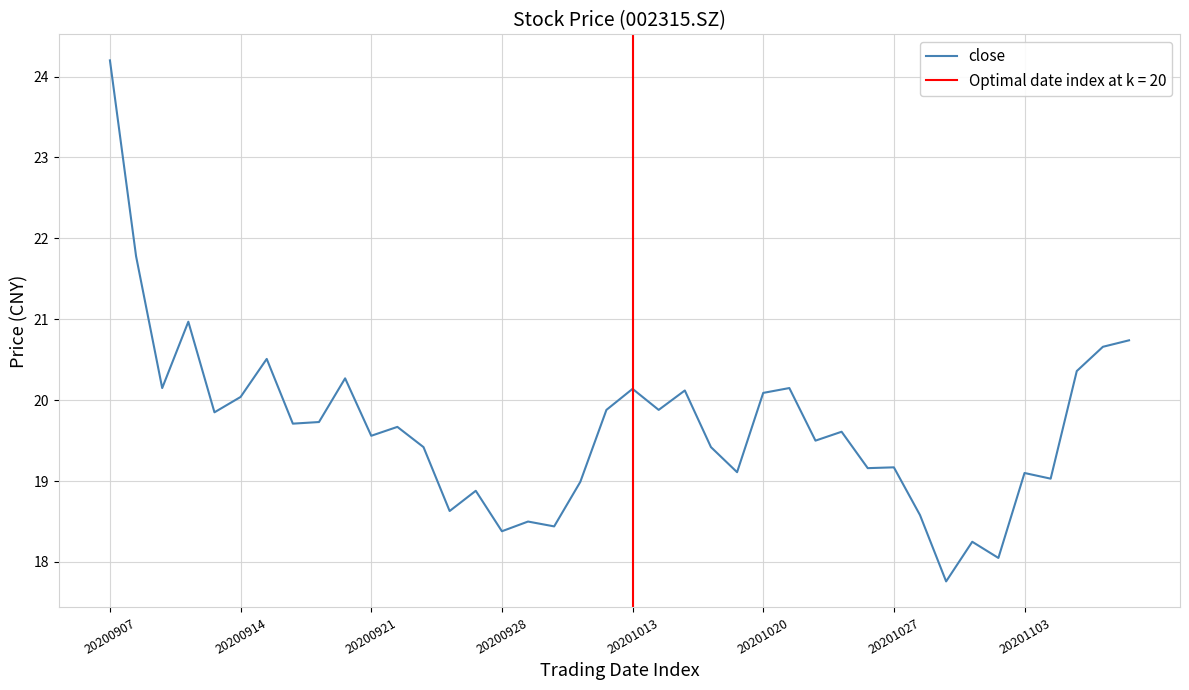

What position from the left is 8?

9